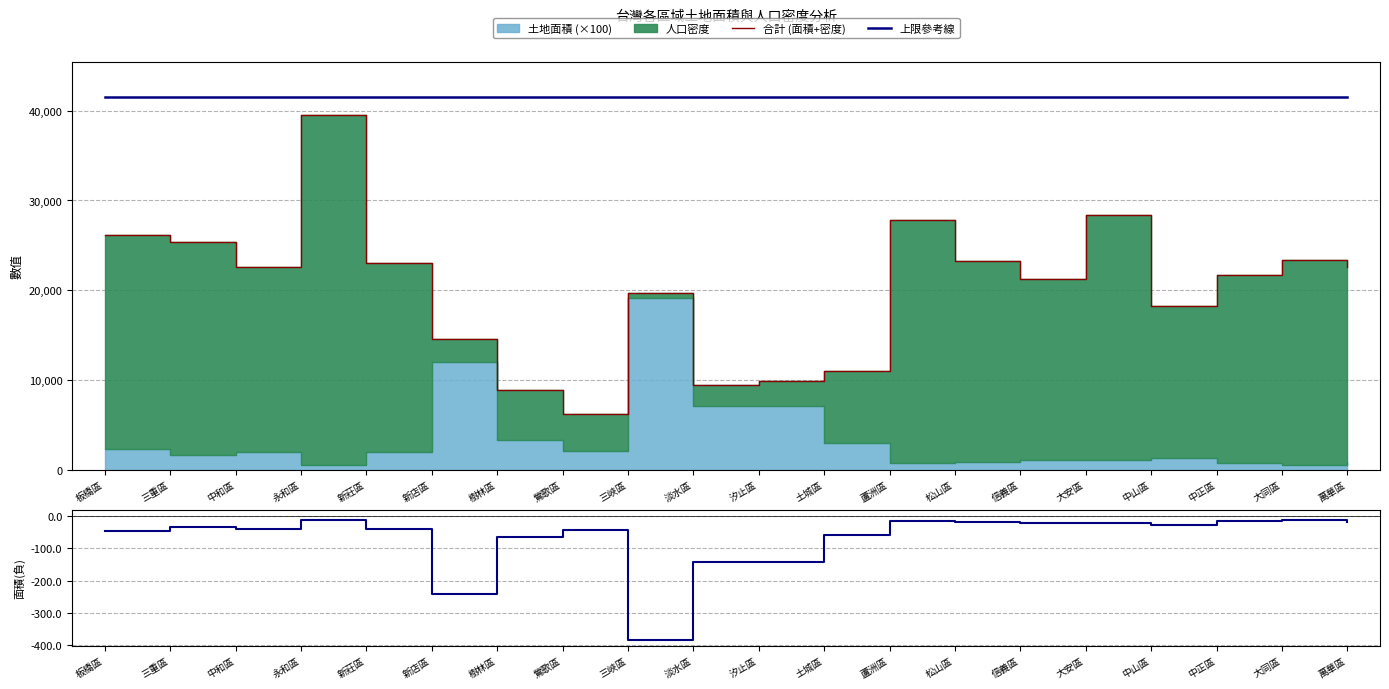

At how many categories does at least one series exceed 27533?

20